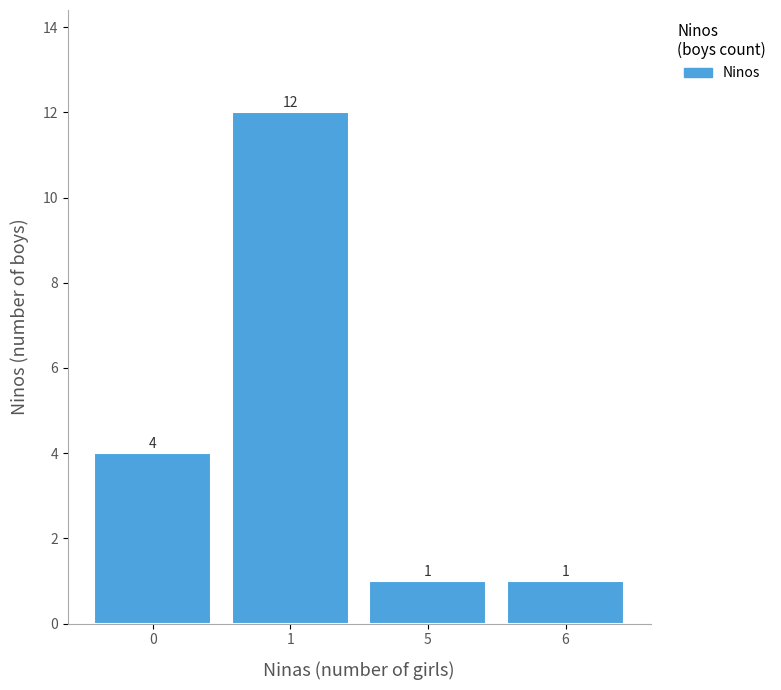

How many series are shown in this chart?

1